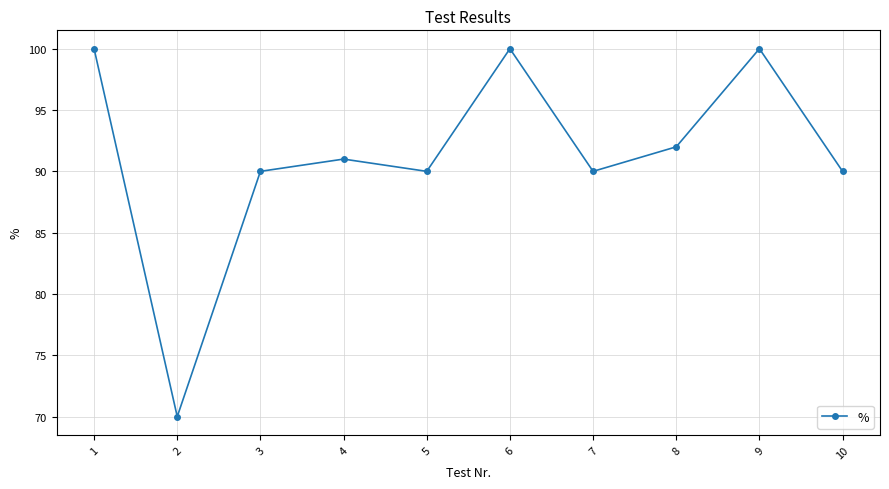

What is the difference between the maximum and minimum values?

30